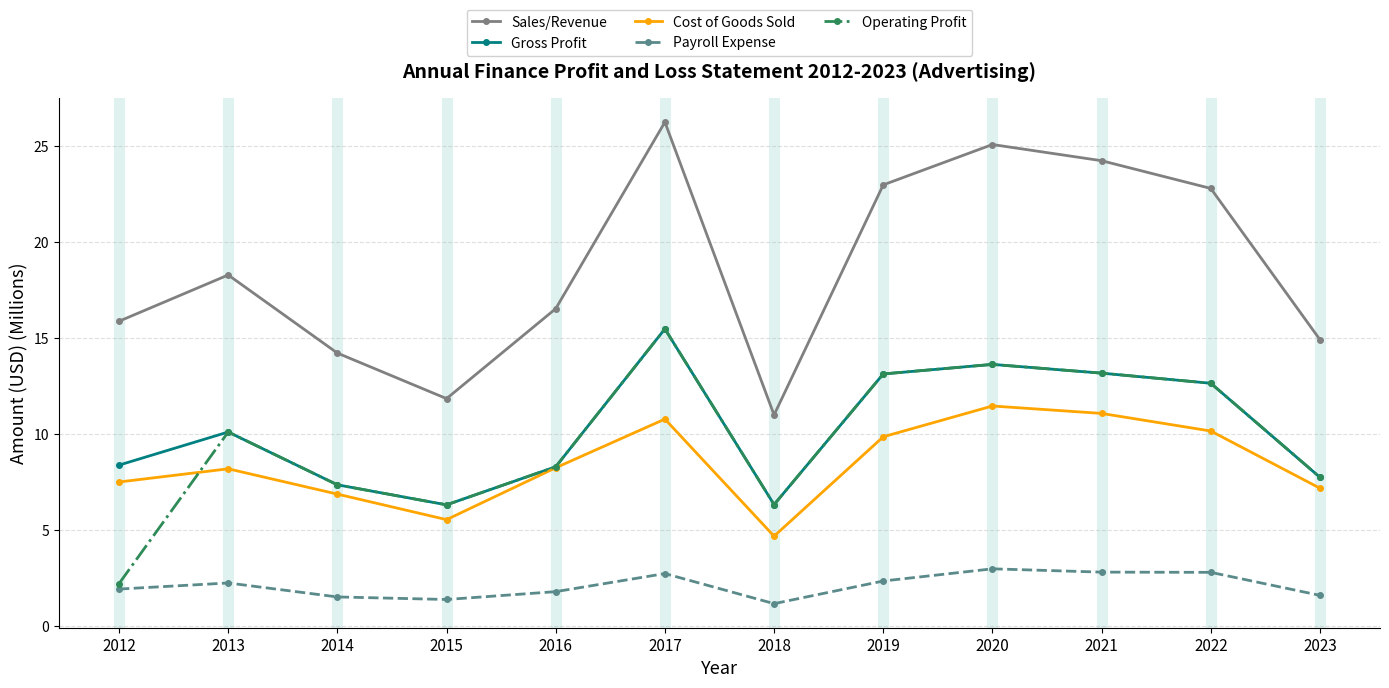

What are all the series names shown in the legend?

Sales/Revenue, Gross Profit, Cost of Goods Sold, Payroll Expense, Operating Profit